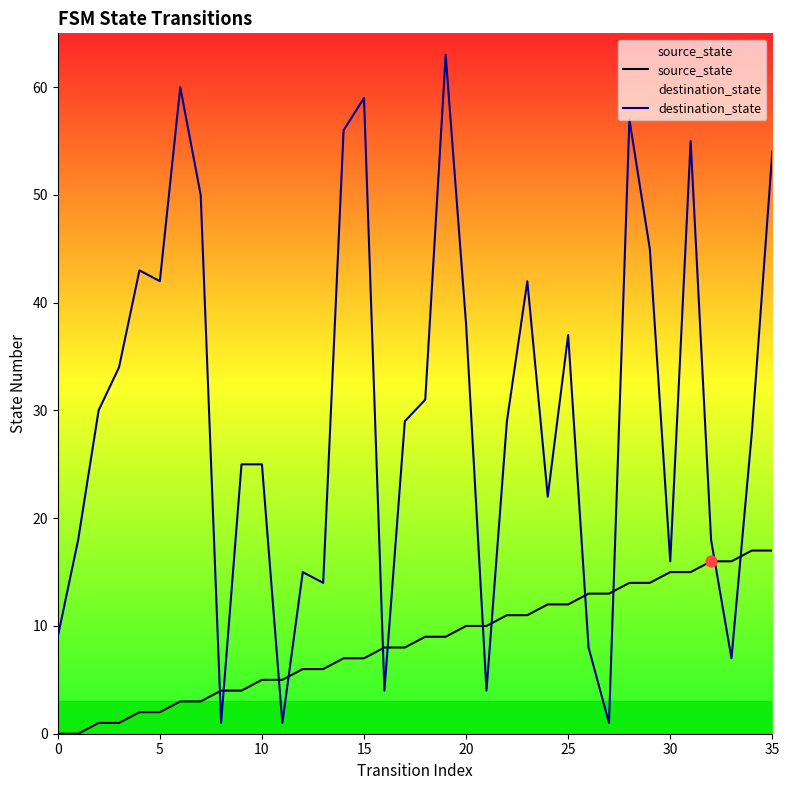

At which category is the sum across all series the highest?

19